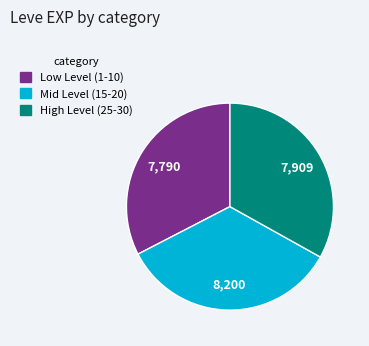

Does High Level (25-30) account for over 50% of the chart?

No